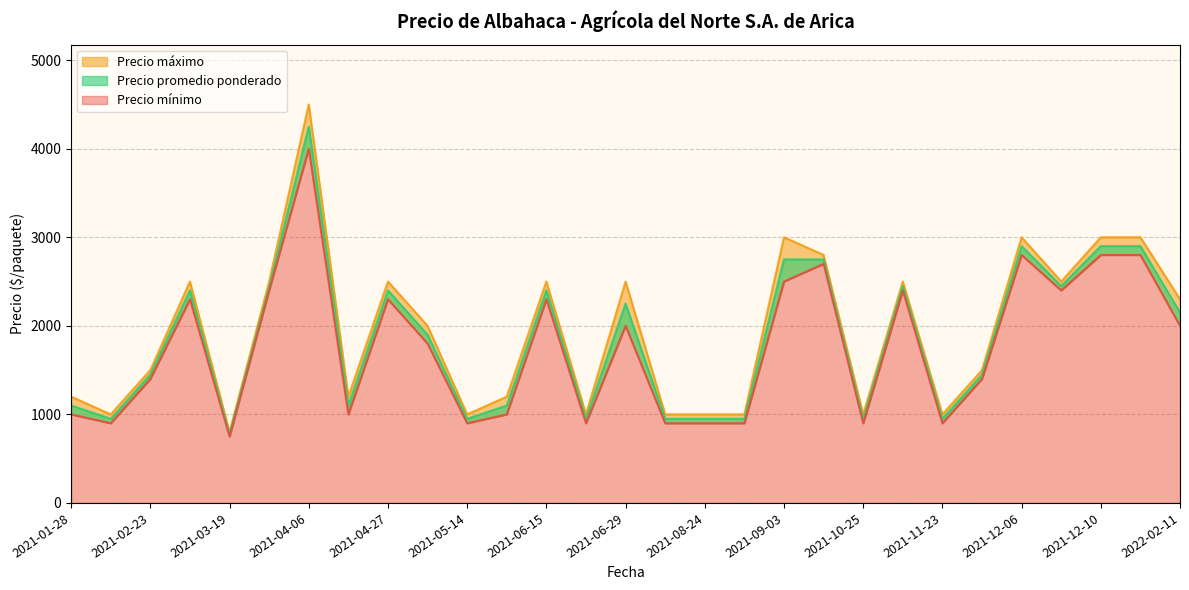

How many values in the Precio mínimo series are below 1800?

14